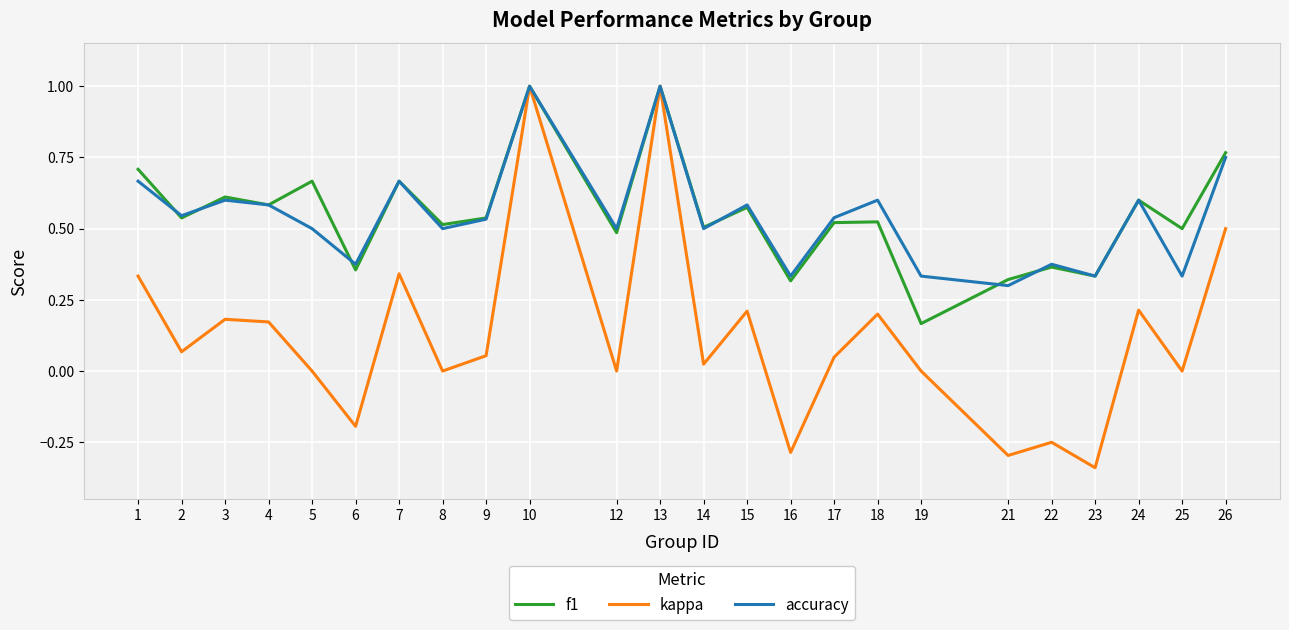

What is the total value across all series at 15?

1.4